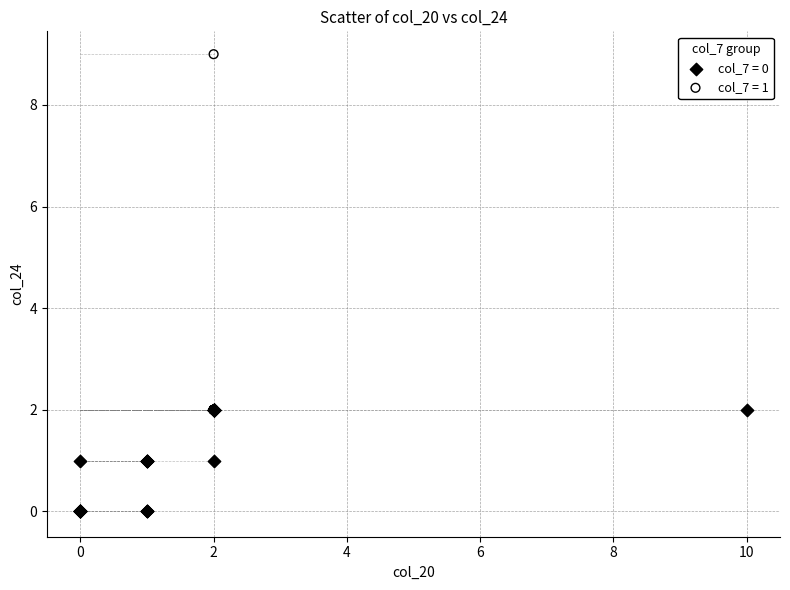

Which series has the widest spread of Y values?

col_7 = 1